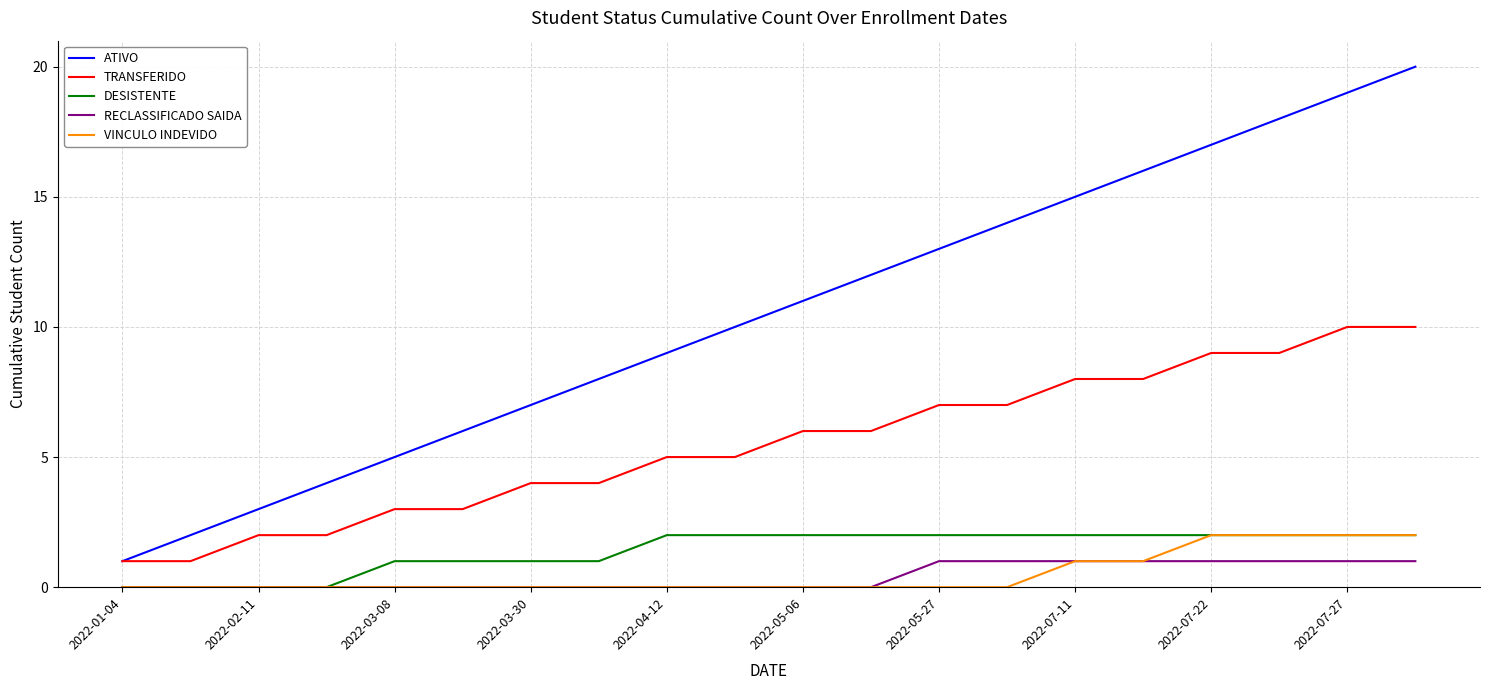

What is the greatest value displayed?

20